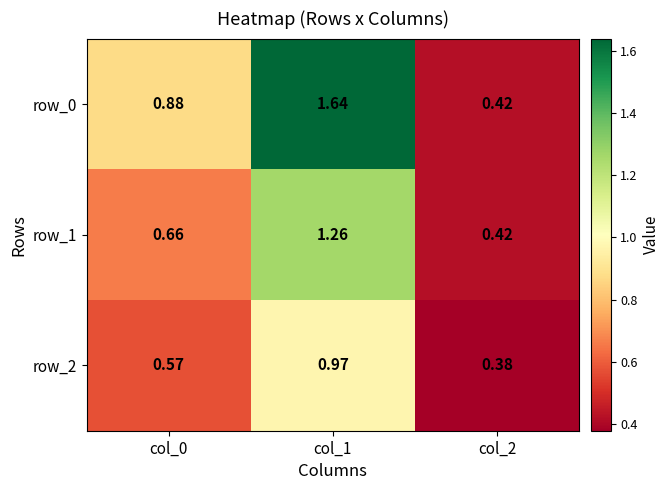

At which label is row_1 closest to 0?

col_2